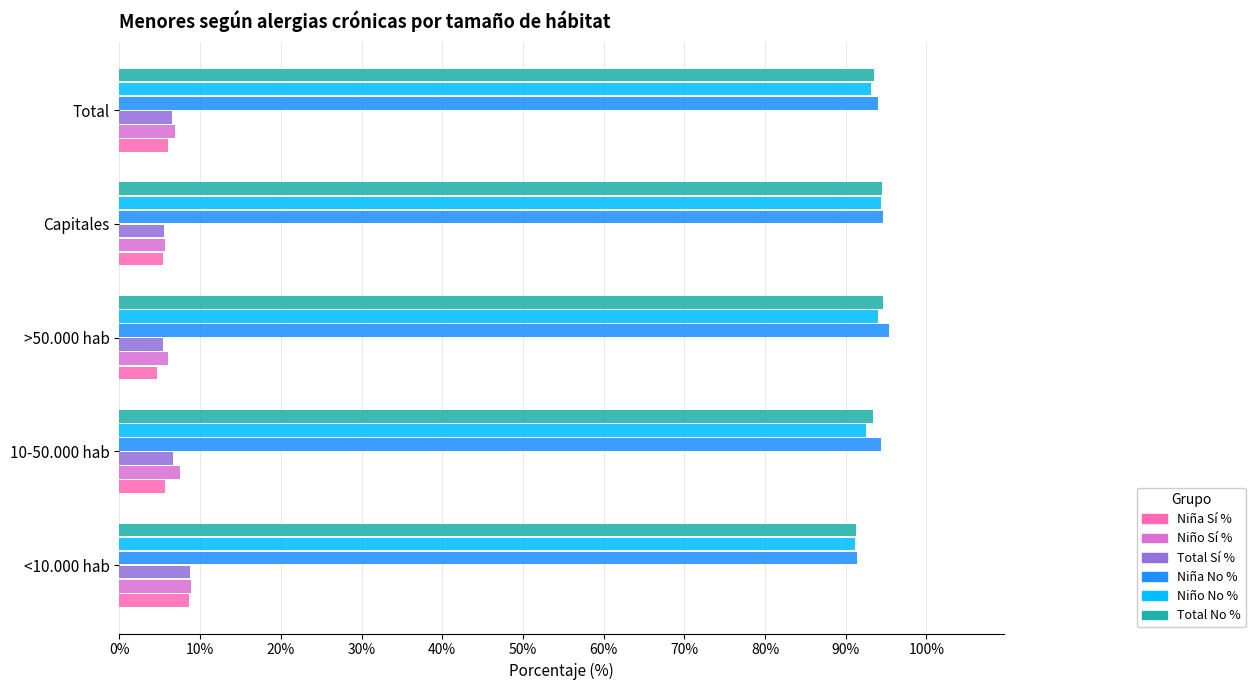

What is the total value across all series at Total?

300.0